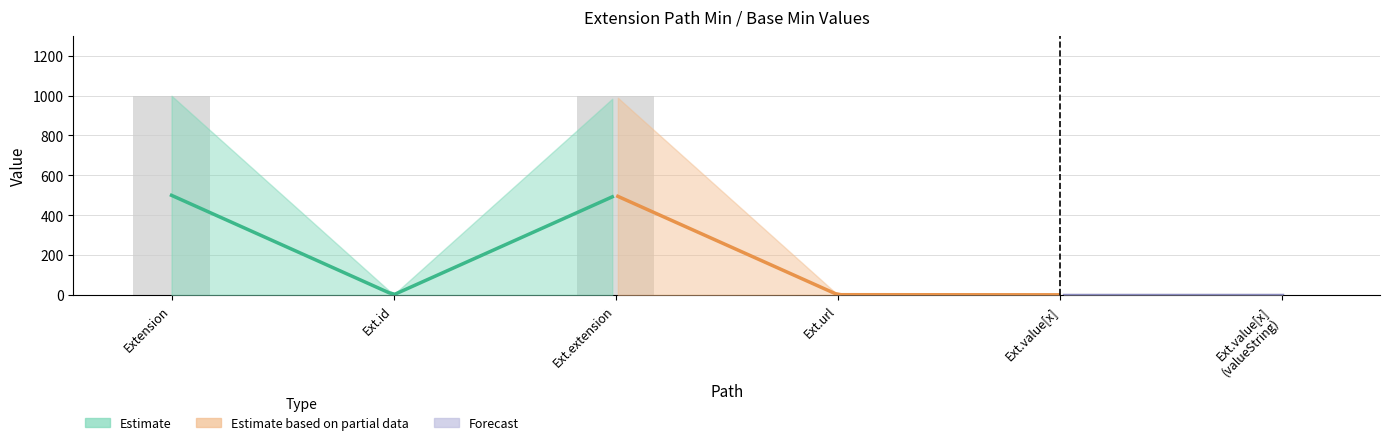

What is the spread (max minus min) of values at Extension?

999